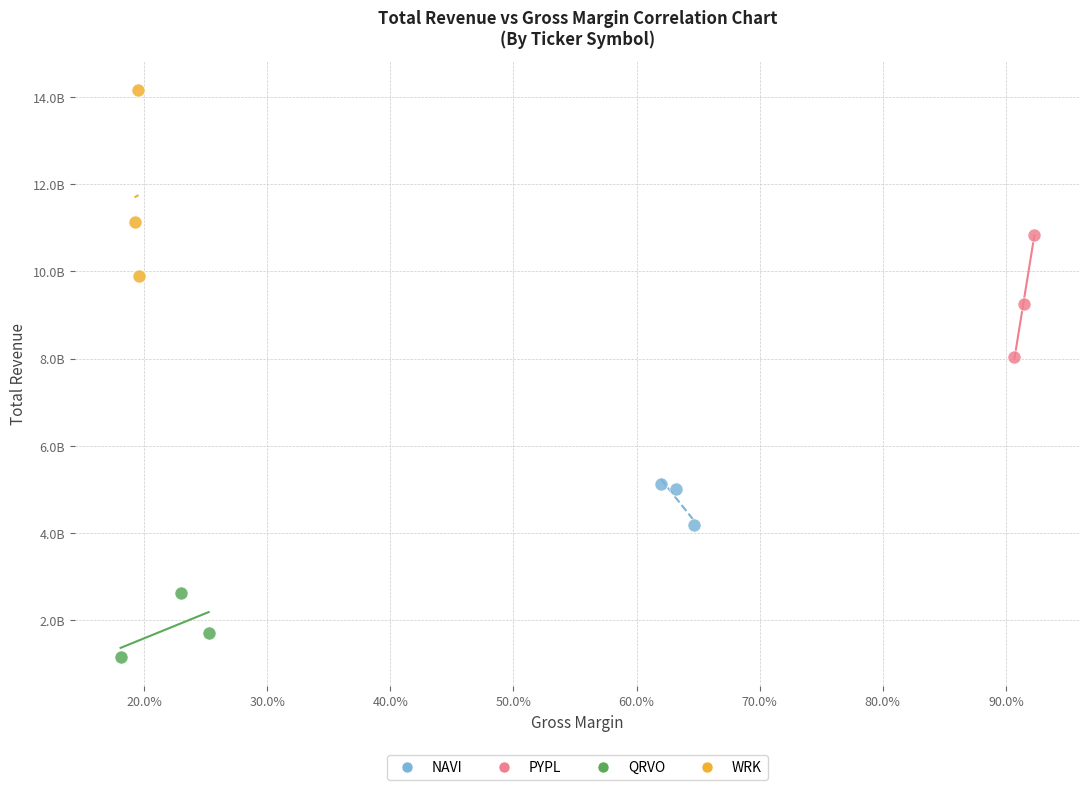

Which series contains the lowest Y value?

QRVO